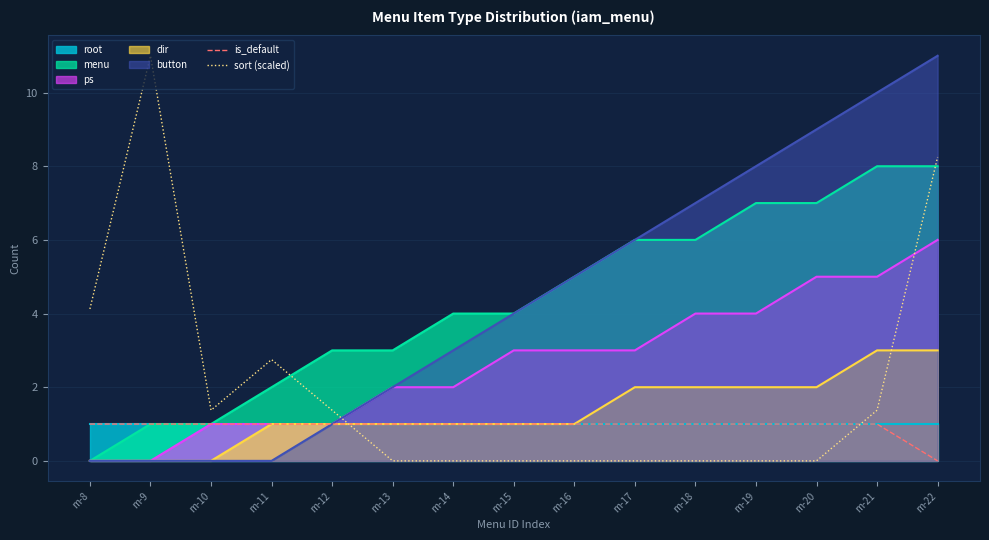

Which category has the highest value in the button series?

m-22